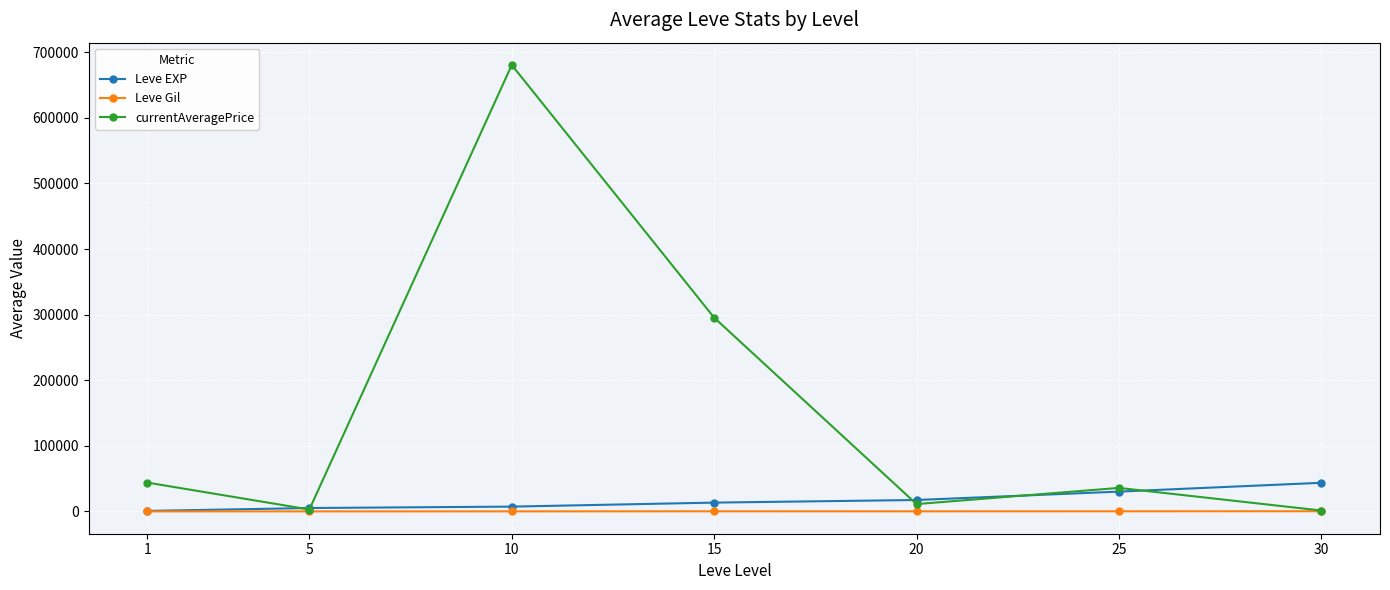

Rank the series by their maximum value, from highest to lowest.

currentAveragePrice, Leve EXP, Leve Gil